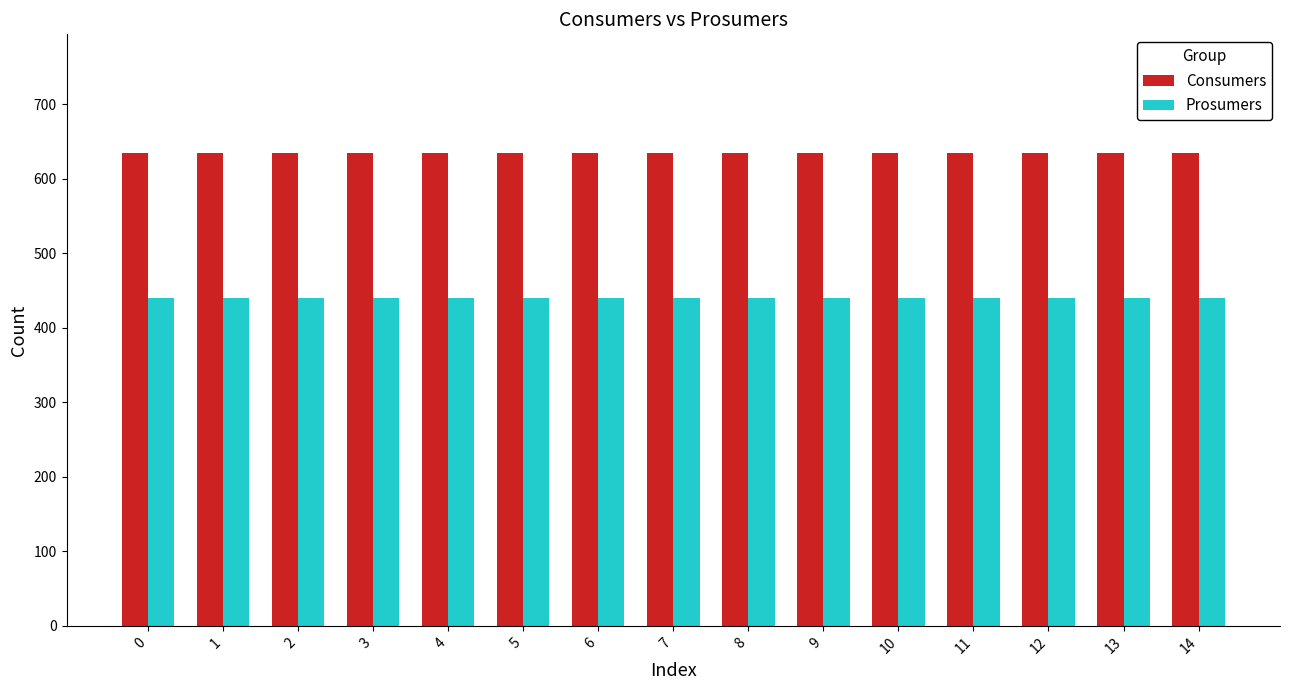

What is the spread (max minus min) of values at 6?

195